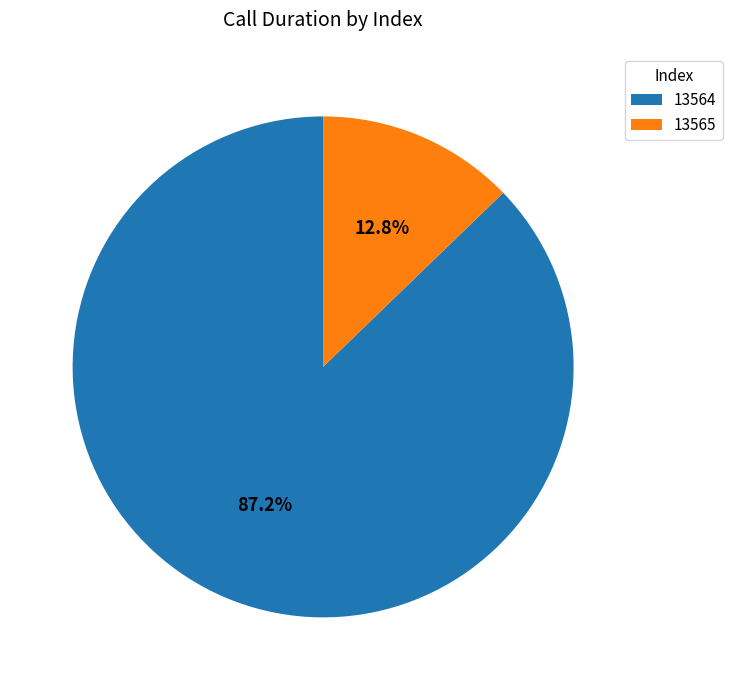

What is the ratio of the value at 13564 to the value at 13565?

6.8